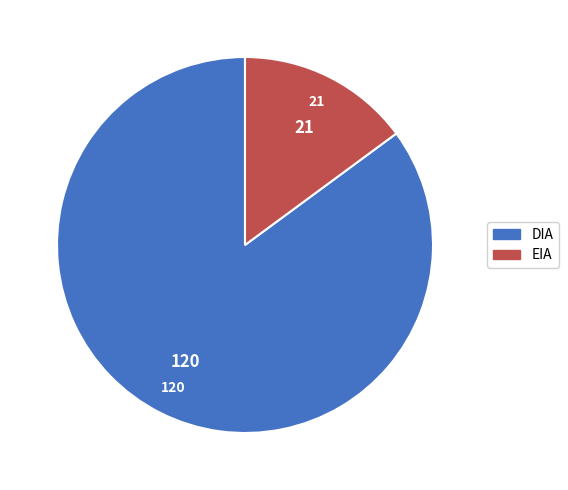

Is it true that EIA is 15% of the pie?

True